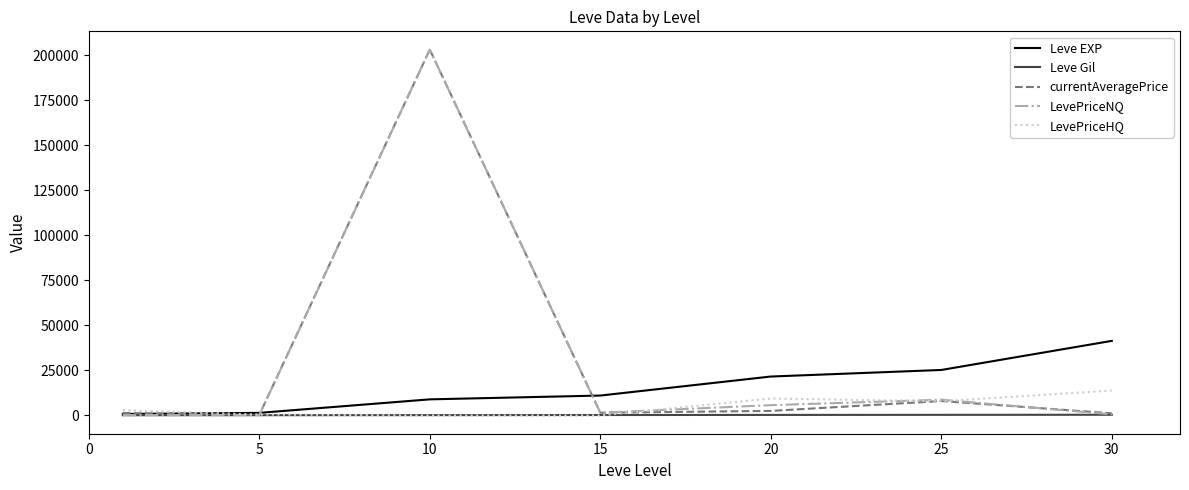

What is the maximum value shown in the chart?

203159.5